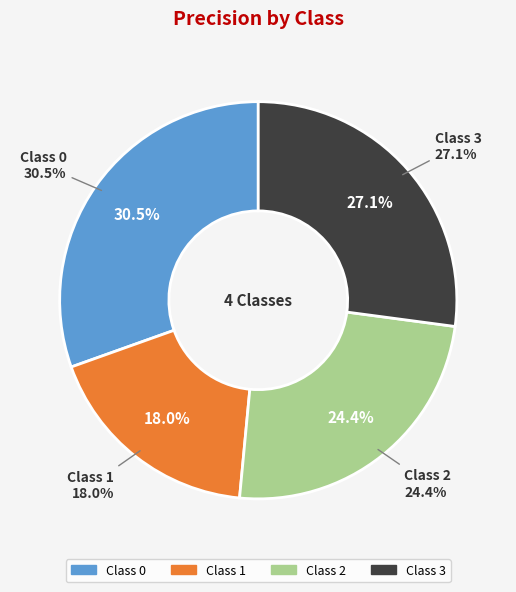

Is it true that 0 is 20% of the pie?

False